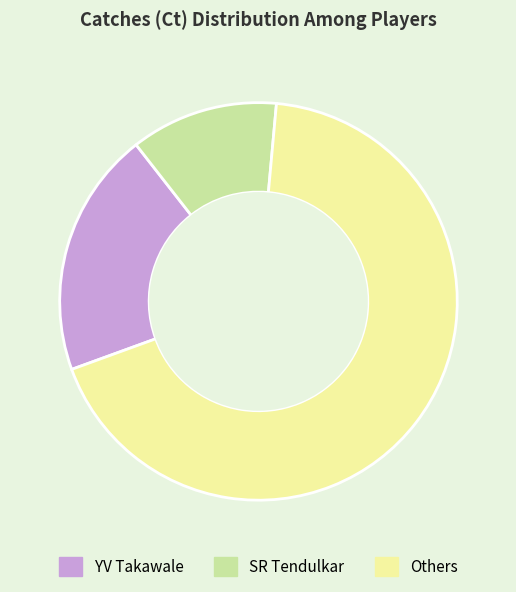

Rank the categories by value from lowest to highest.

SR Tendulkar, YV Takawale, Others